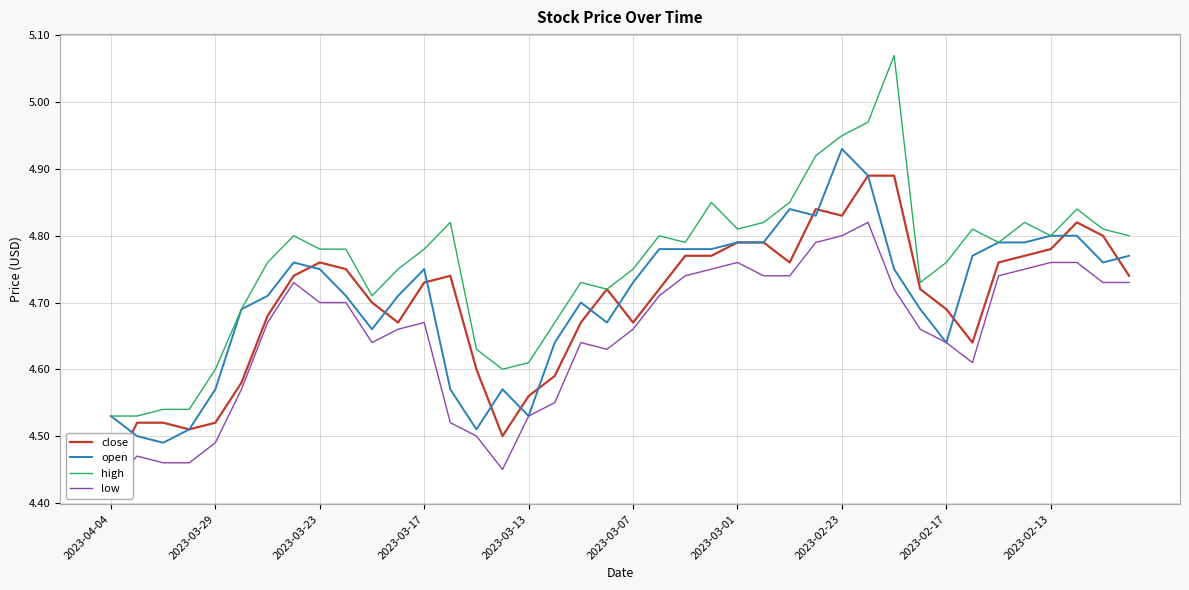

Reading left to right, what are all the values shown in this chart?

close: 4.4	4.5	4.5	4.5	4.5	4.6	4.7	4.7	4.8	4.8	4.7	4.7	4.7	4.7	4.6	4.5	4.6	4.6	4.7	4.7	4.7	4.7	4.8	4.8	4.8	4.8	4.8	4.8	4.8	4.9	4.9	4.7	4.7	4.6	4.8	4.8	4.8	4.8	4.8	4.7
open: 4.5	4.5	4.5	4.5	4.6	4.7	4.7	4.8	4.8	4.7	4.7	4.7	4.8	4.6	4.5	4.6	4.5	4.6	4.7	4.7	4.7	4.8	4.8	4.8	4.8	4.8	4.8	4.8	4.9	4.9	4.8	4.7	4.6	4.8	4.8	4.8	4.8	4.8	4.8	4.8
high: 4.5	4.5	4.5	4.5	4.6	4.7	4.8	4.8	4.8	4.8	4.7	4.8	4.8	4.8	4.6	4.6	4.6	4.7	4.7	4.7	4.8	4.8	4.8	4.8	4.8	4.8	4.8	4.9	5.0	5.0	5.1	4.7	4.8	4.8	4.8	4.8	4.8	4.8	4.8	4.8
low: 4.4	4.5	4.5	4.5	4.5	4.6	4.7	4.7	4.7	4.7	4.6	4.7	4.7	4.5	4.5	4.5	4.5	4.5	4.6	4.6	4.7	4.7	4.7	4.8	4.8	4.7	4.7	4.8	4.8	4.8	4.7	4.7	4.6	4.6	4.7	4.8	4.8	4.8	4.7	4.7